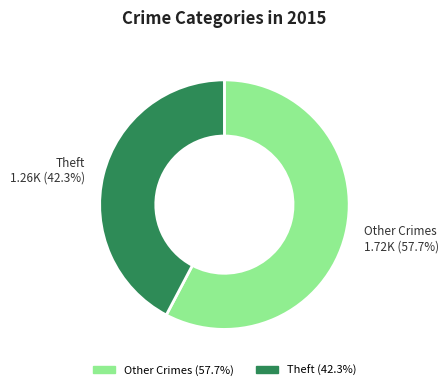

Is there any slice that represents more than half of the pie?

Yes